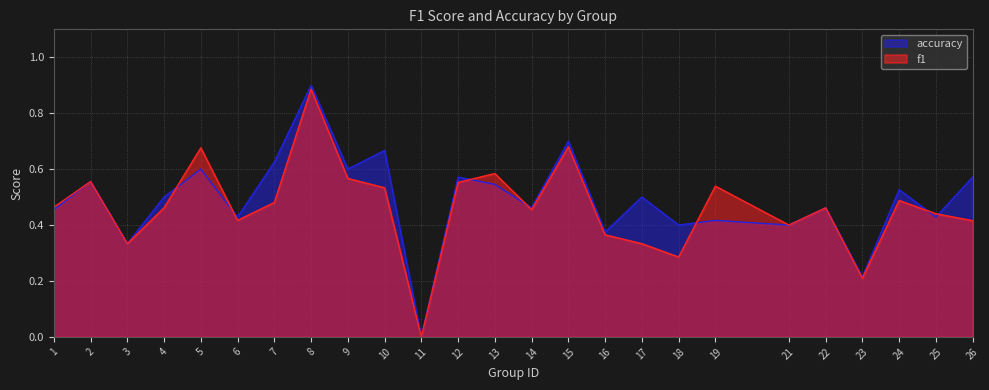

Is it true that accuracy equals 0.7 at 15?

True